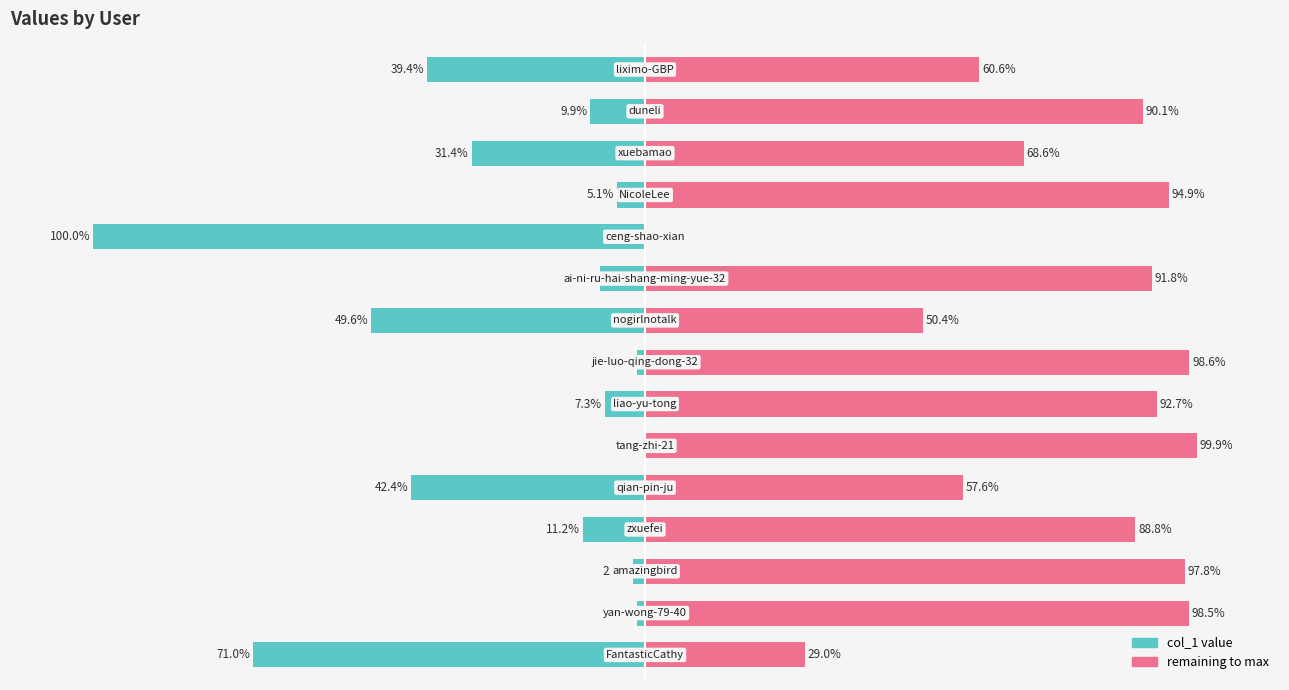

What is the value of the remaining to max bar at the 5th from the left?

57.6